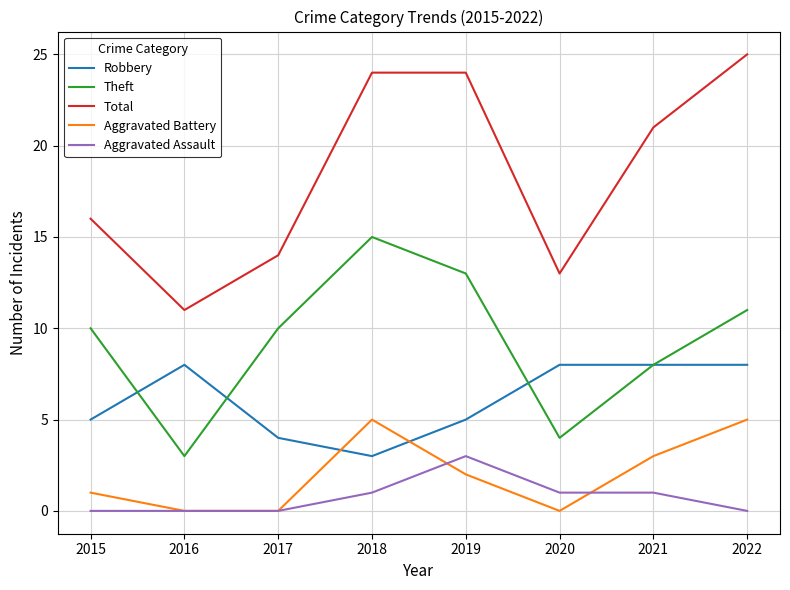

The Aggravated Assault series shows 2 at 2017. True or false?

False